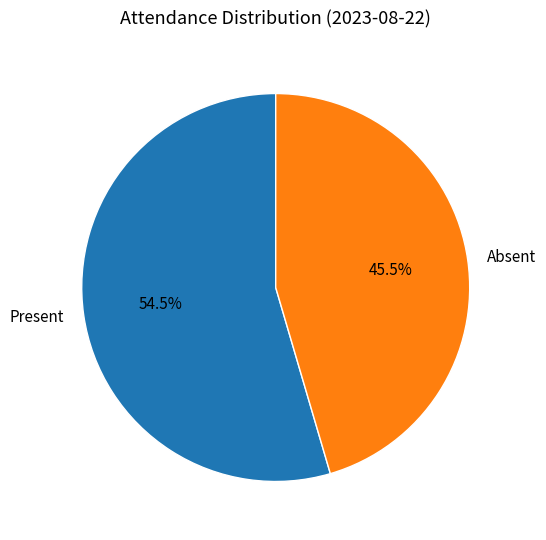

What portion of the pie excludes Present?

45.5%